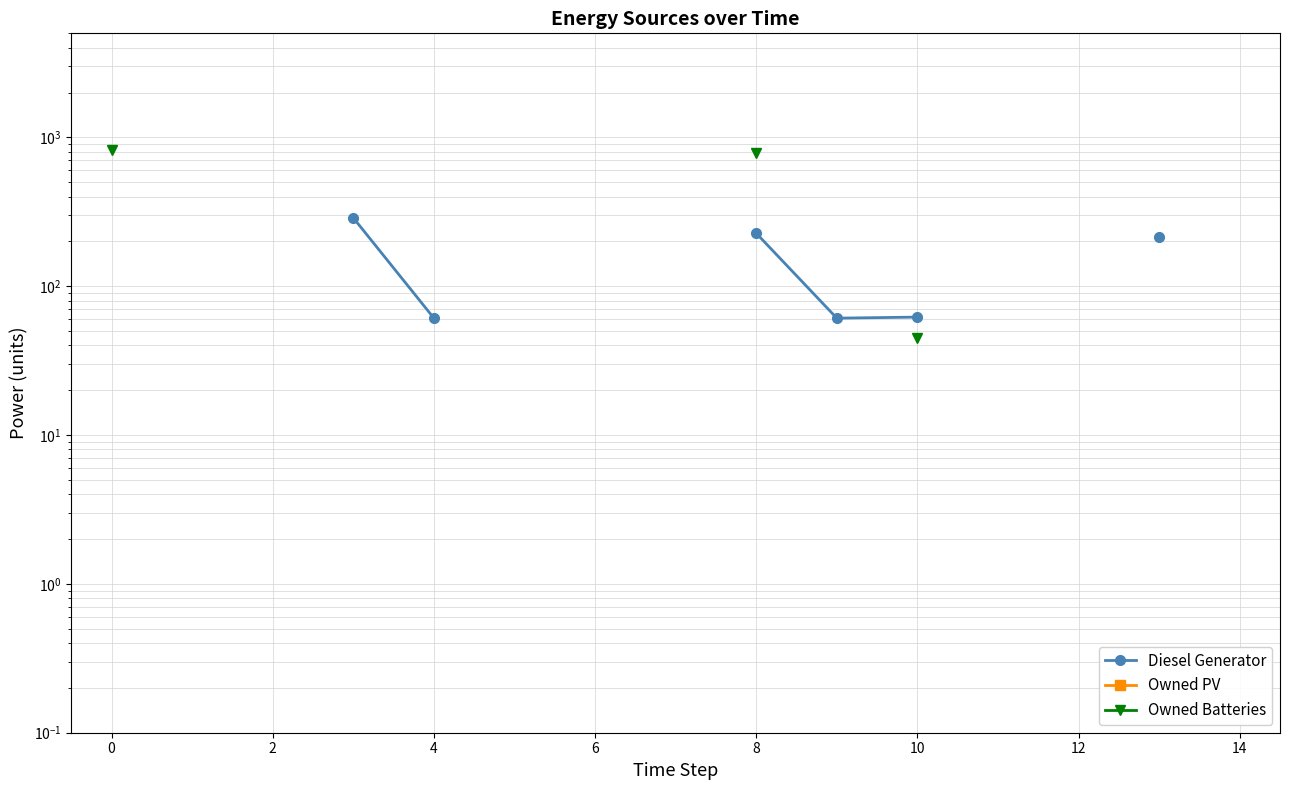

What is the label of the 10th point from the right?

8